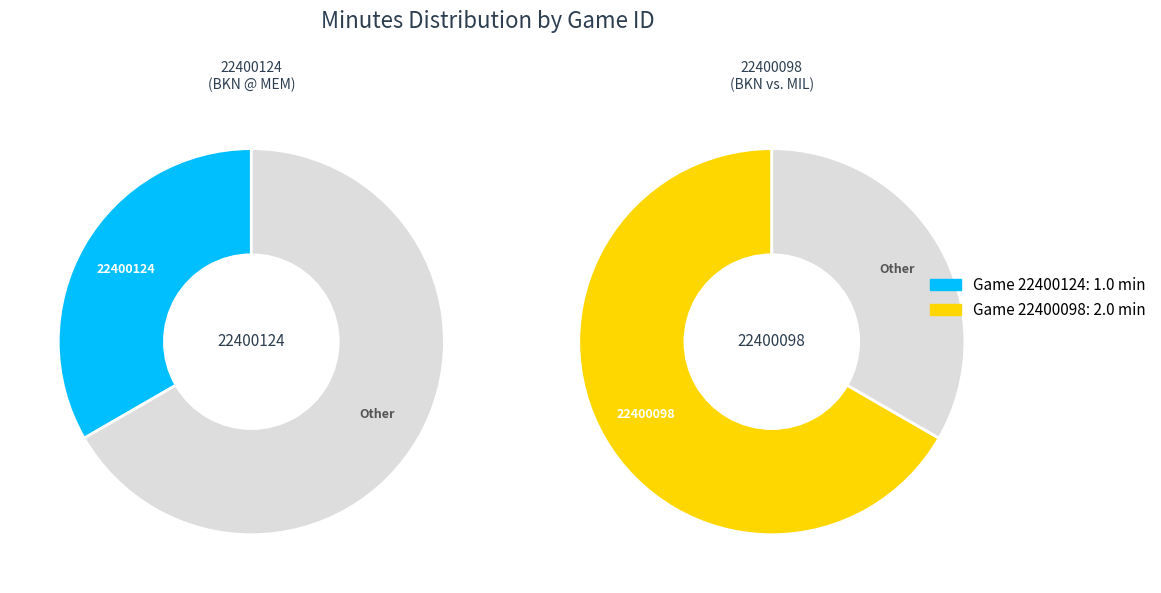

To the nearest percent, what percentage of the pie is 22400098?

67%